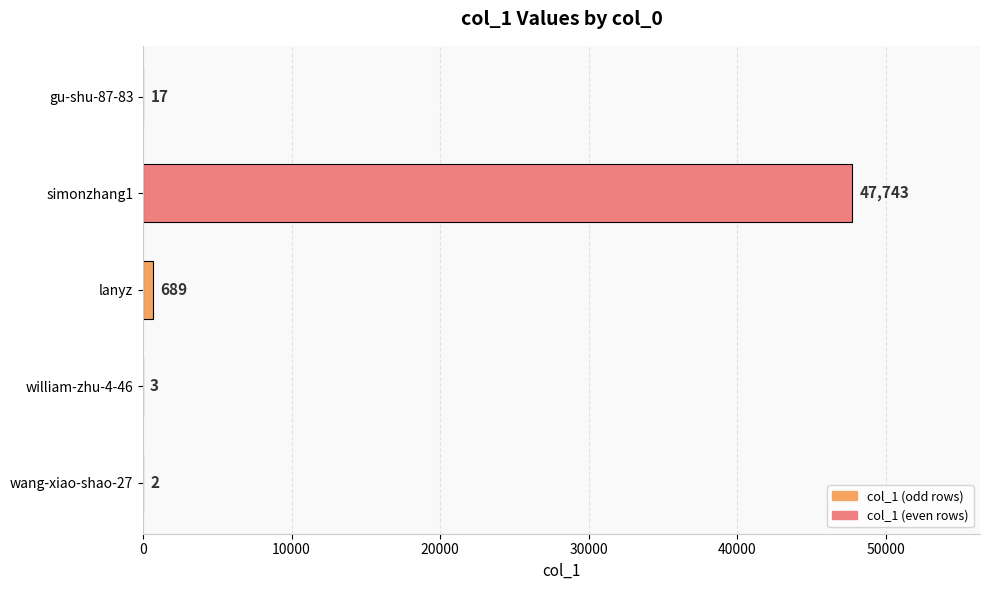

Where is the data nearest to the value 23872?

lanyz